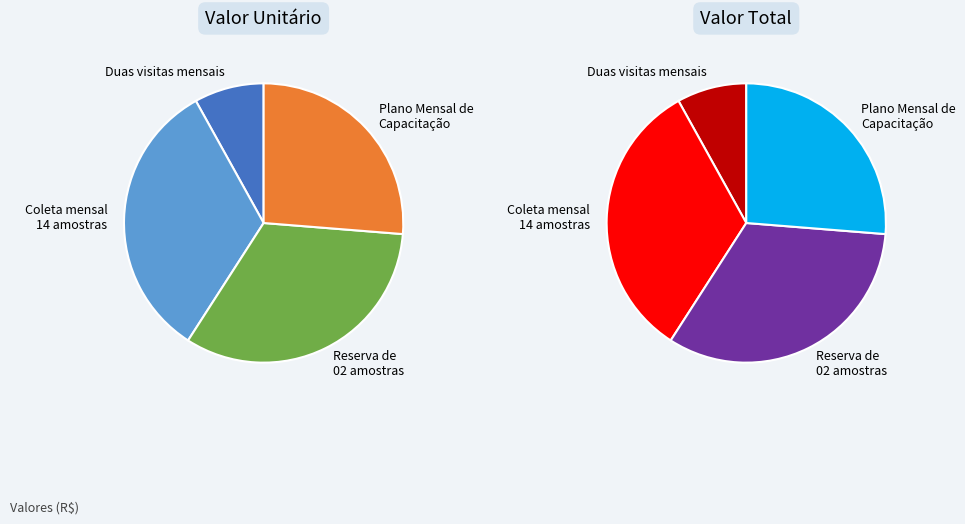

The Coleta mensal de 14 amostras slice represents 33% of the pie. True or false?

True